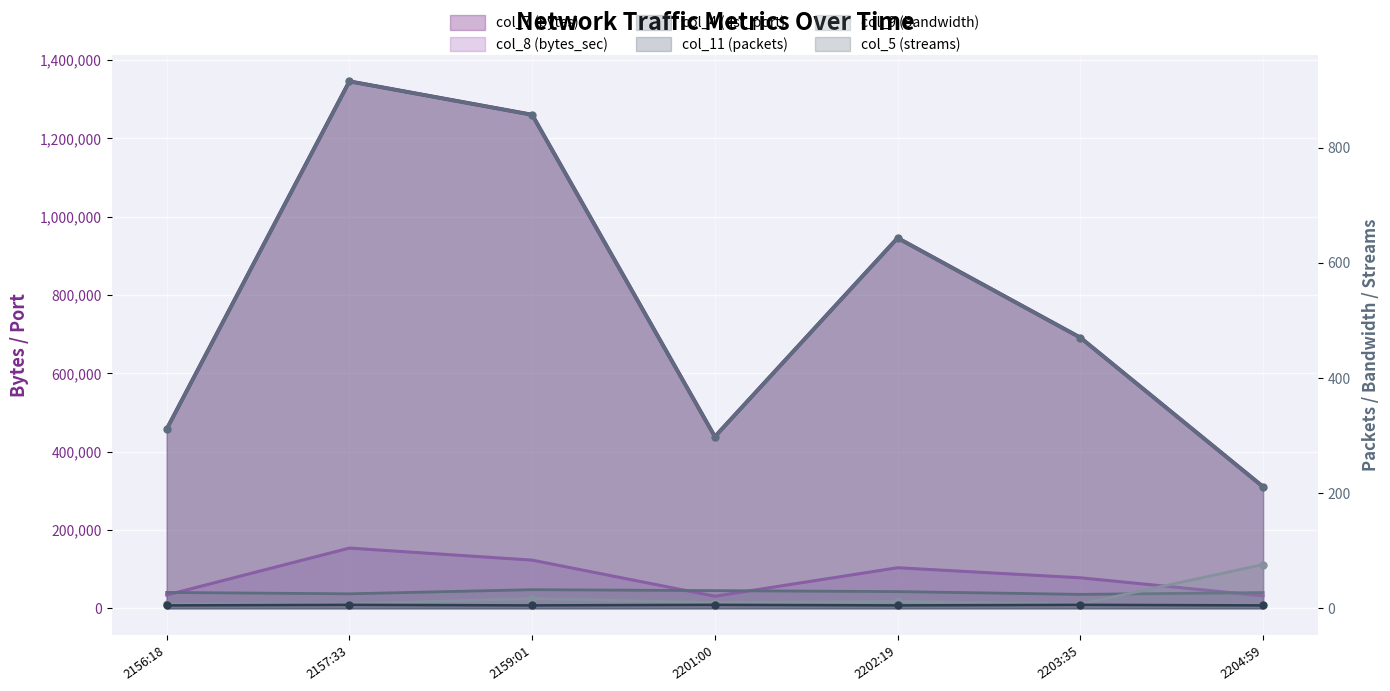

What is the maximum value shown in the chart?

1345050.0